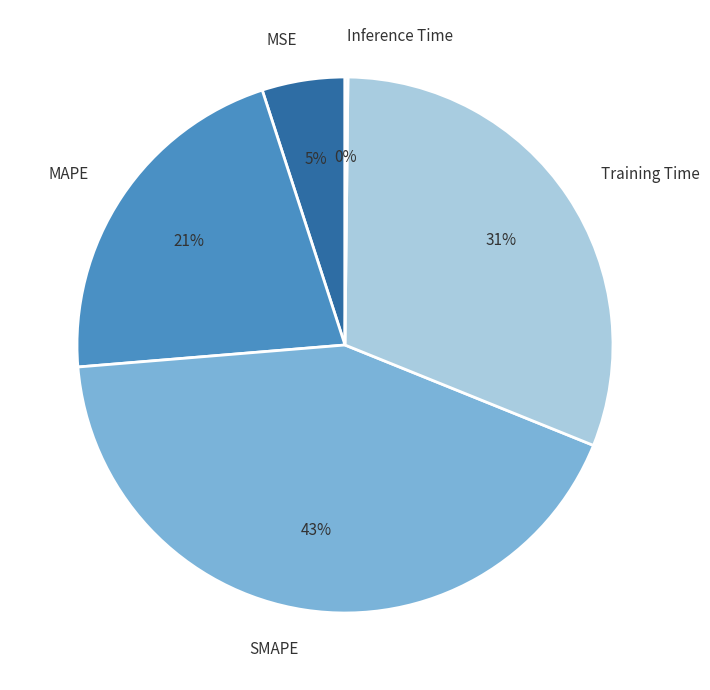

To the nearest percent, what portion does MAPE represent?

21%